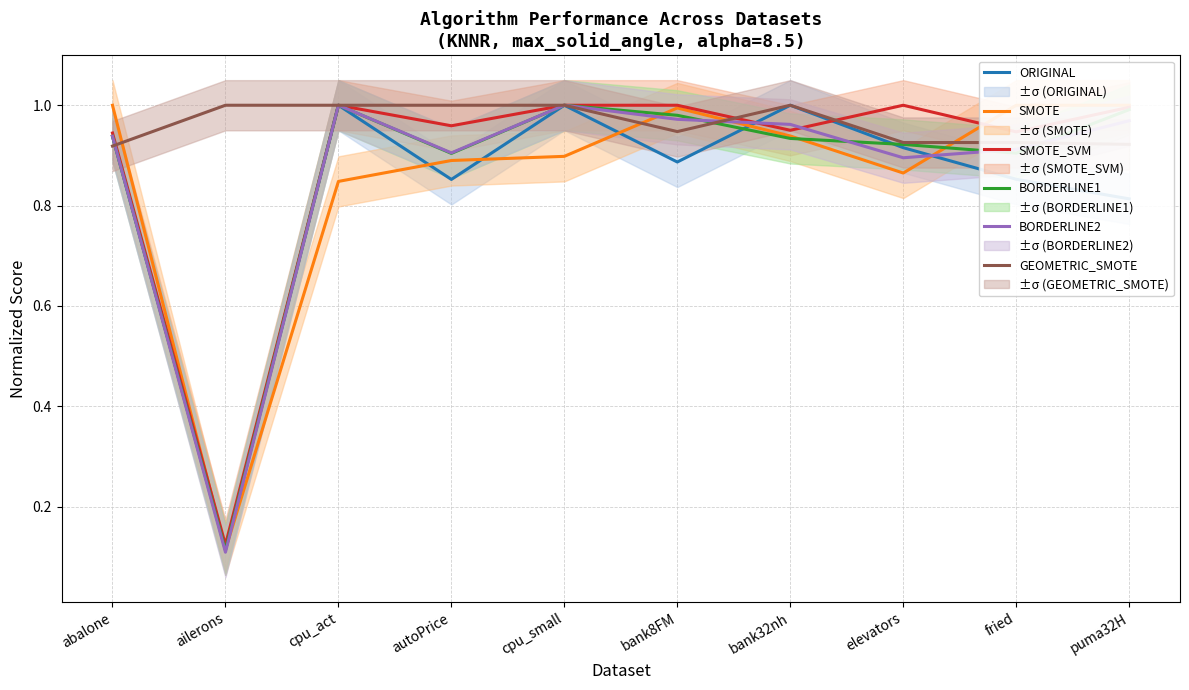

Is the value of SMOTE_SVM at elevators greater than the value of GEOMETRIC_SMOTE at autoPrice?

No